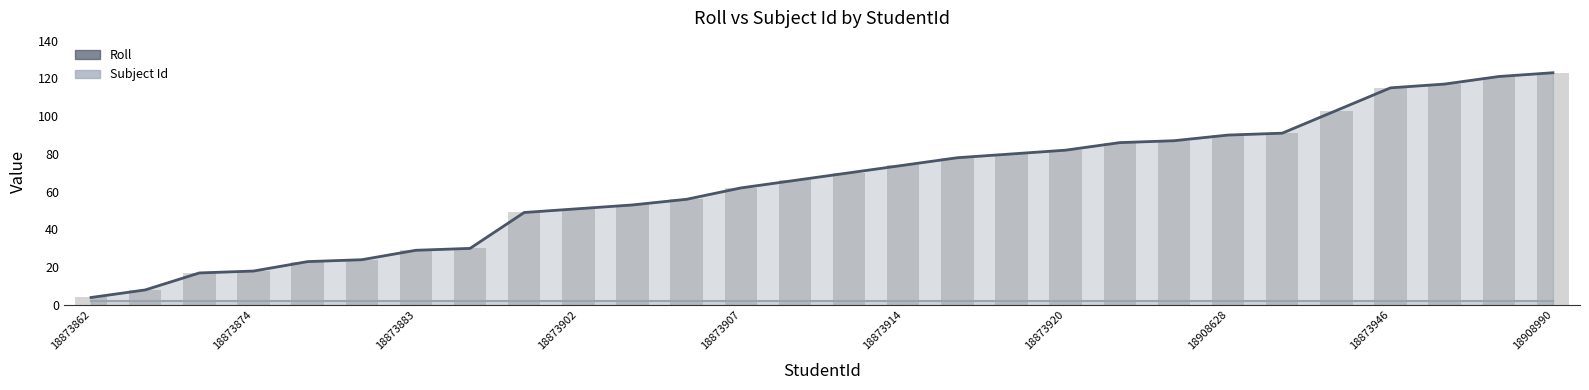

What is the value of the Roll bar at the 7th from the left?

29